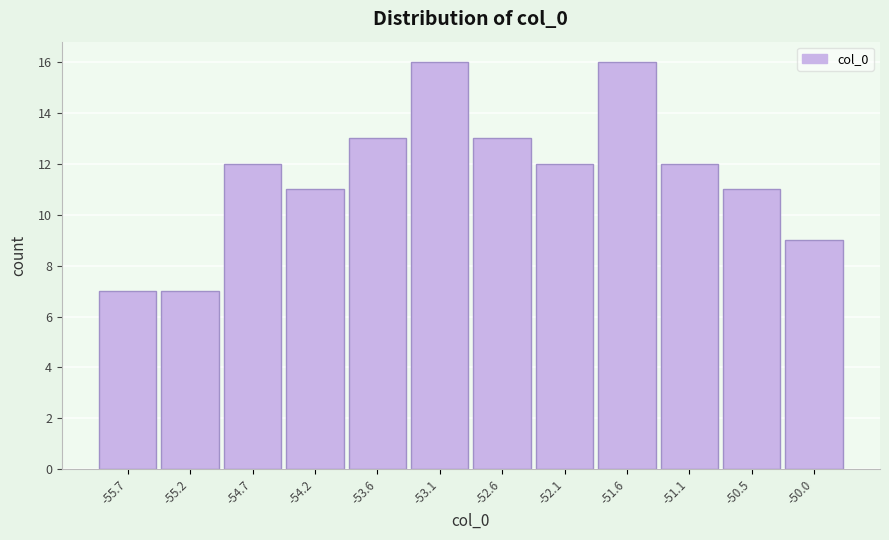

Reading right to left, list all the values displayed in this chart.

-50.0=9	-50.5=11	-51.1=12	-51.6=16	-52.1=12	-52.6=13	-53.1=16	-53.6=13	-54.2=11	-54.7=12	-55.2=7	-55.7=7